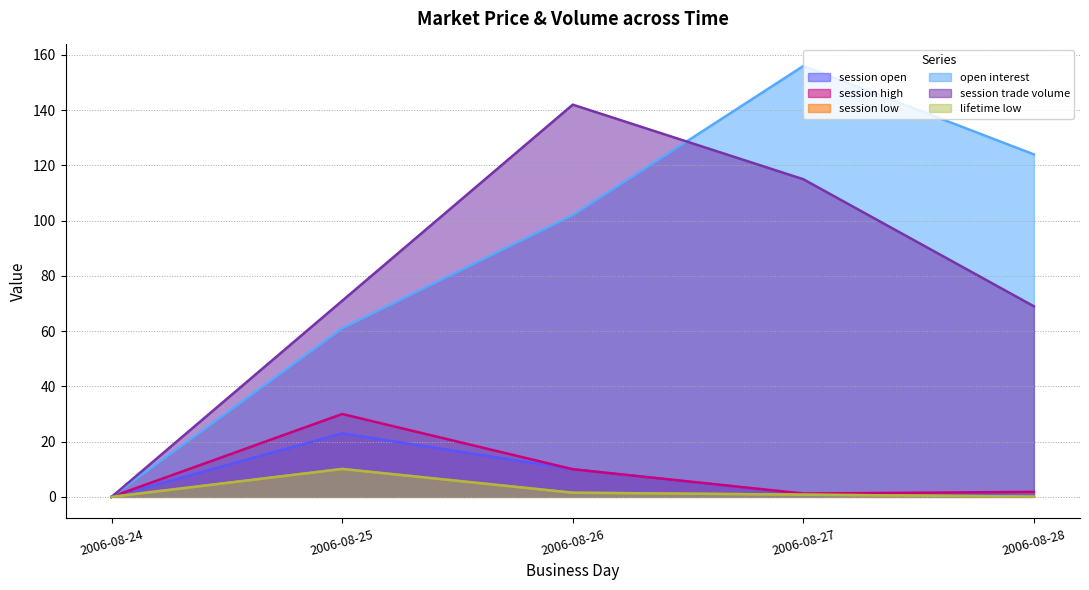

What is the difference between the lifetime low values at 2006-08-25 and 2006-08-28?

10.0